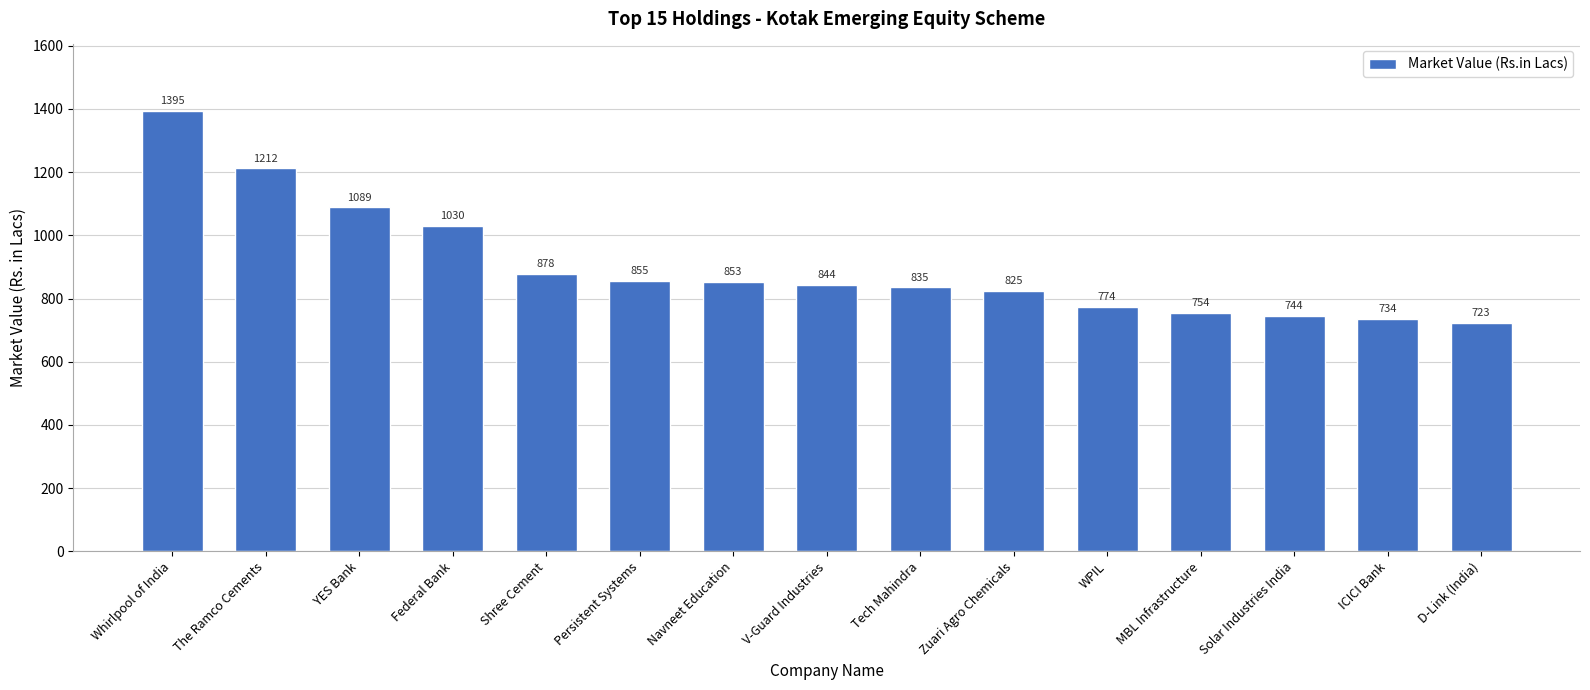

List the labels in order of value, smallest first.

D-Link (India), ICICI Bank, Solar Industries India, MBL Infrastructure, WPIL, Zuari Agro Chemicals, Tech Mahindra, V-Guard Industries, Navneet Education, Persistent Systems, Shree Cement, Federal Bank, YES Bank, The Ramco Cements, Whirlpool of India